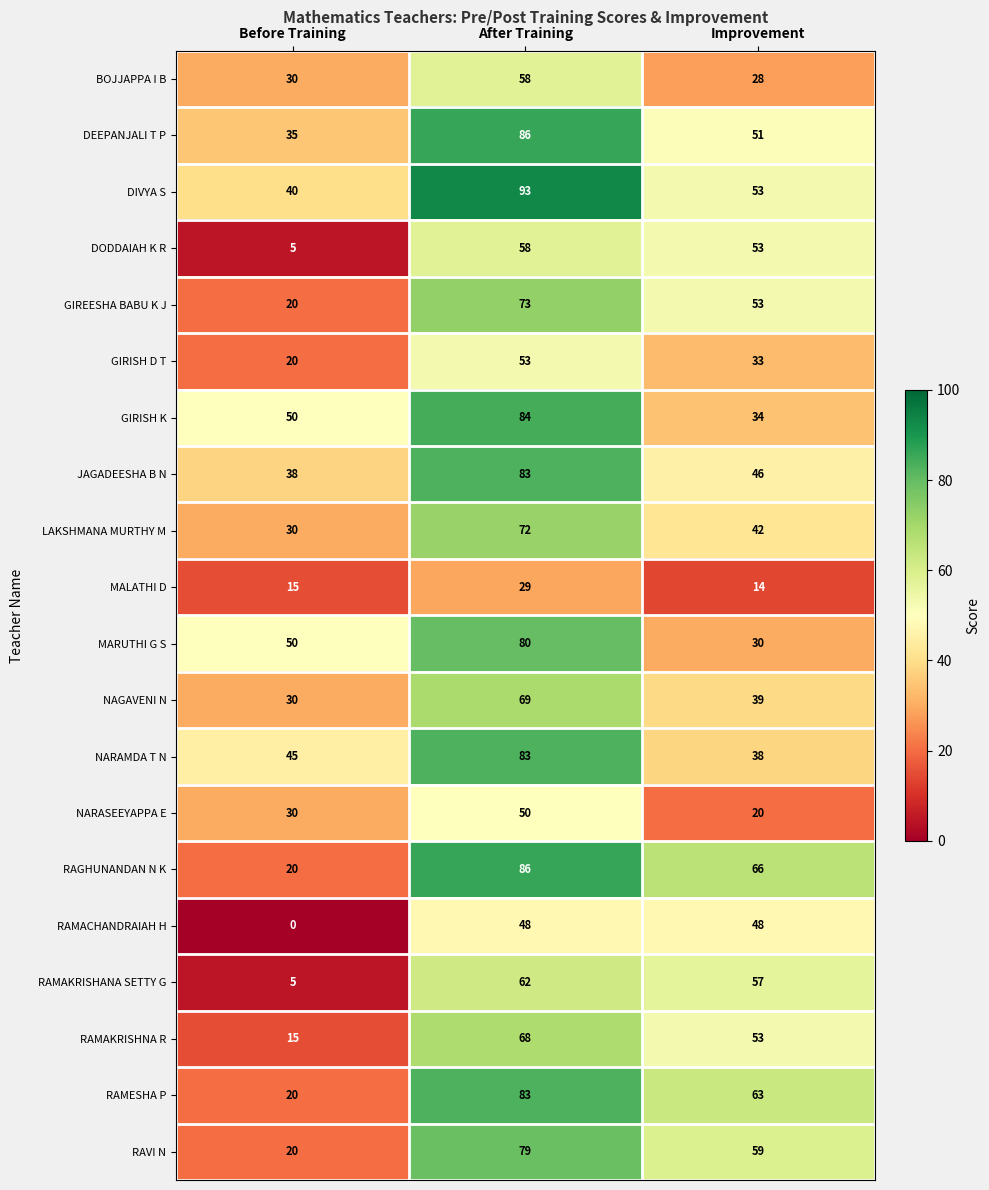

Which series has the largest total across all categories?

DIVYA S